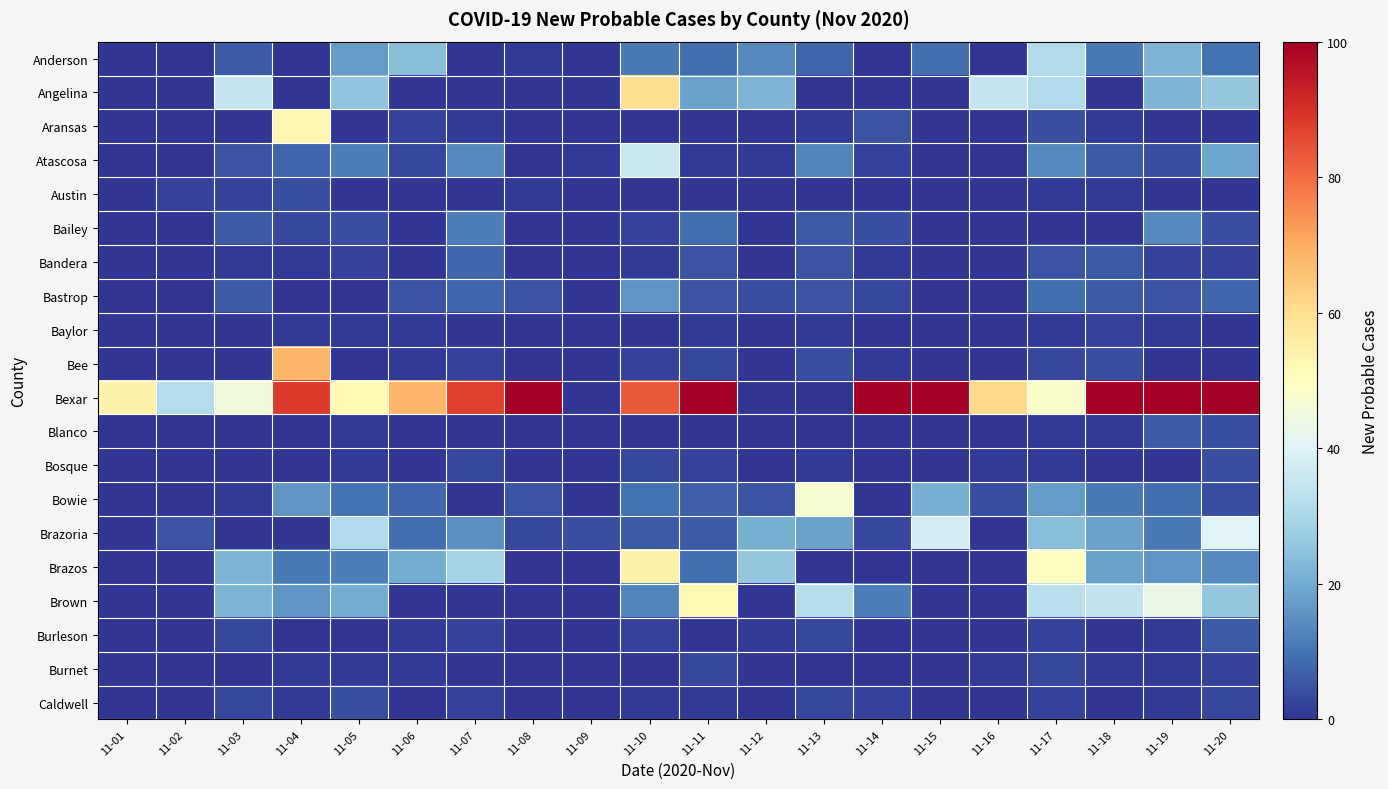

At how many categories does at least one series exceed 70?

10